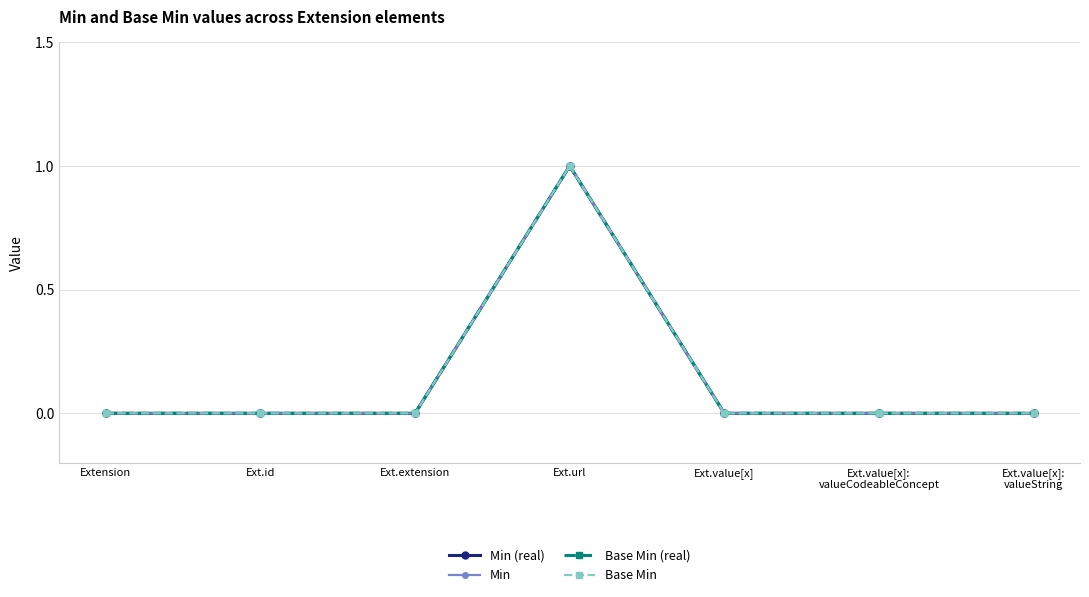

True or false: Min has more than 2 points higher than both neighbors.

False